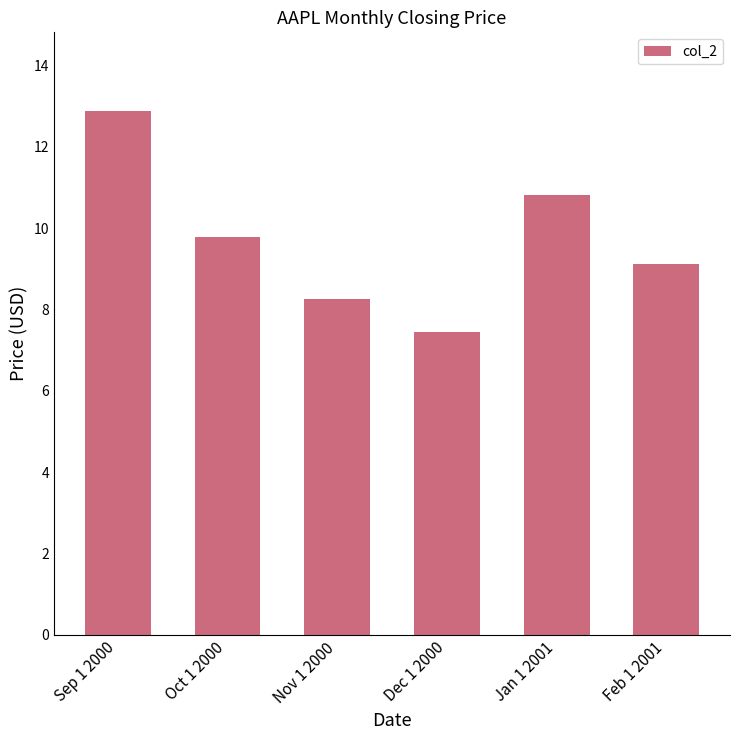

What is the change in value from Oct 1 2000 to Feb 1 2001?

-0.7